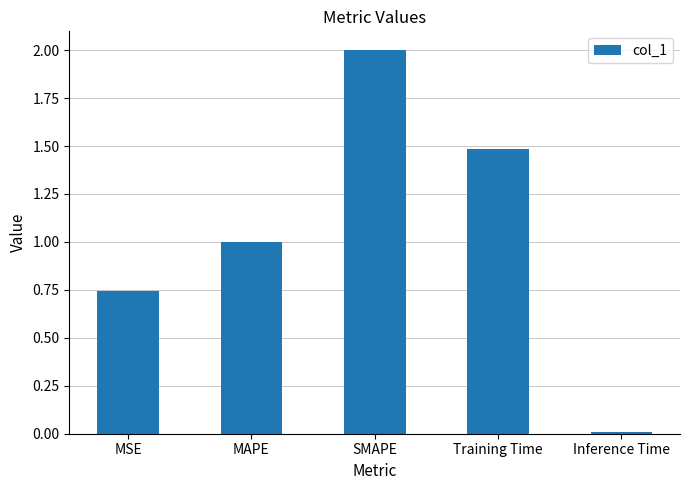

List the labels in order of value, largest first.

SMAPE, Training Time, MAPE, MSE, Inference Time